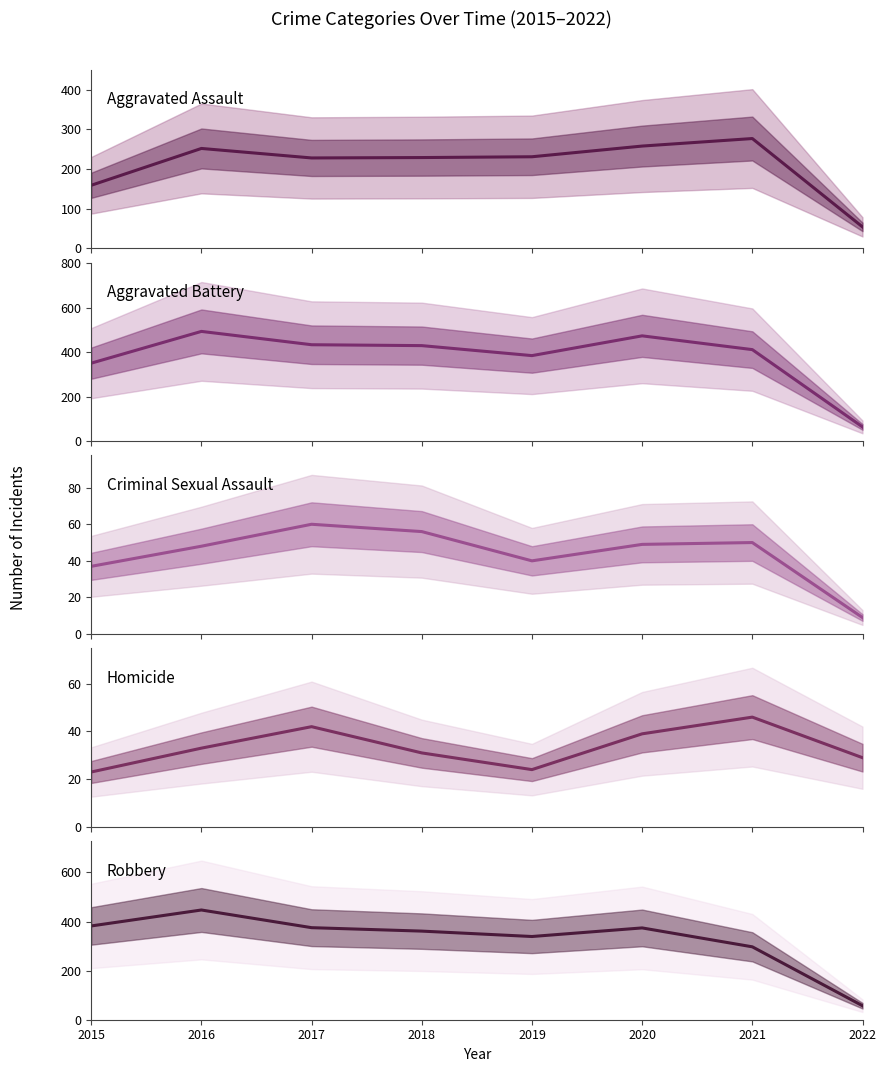

Reading left to right, extract all data points from this chart.

Aggravated Assault: 2015=159	2016=252	2017=228	2018=229	2019=231	2020=258	2021=277	2022=54
Aggravated Battery: 2015=351	2016=494	2017=434	2018=430	2019=385	2020=474	2021=412	2022=64
Criminal Sexual Assault: 2015=37	2016=48	2017=60	2018=56	2019=40	2020=49	2021=50	2022=9
Homicide: 2015=23	2016=33	2017=42	2018=31	2019=24	2020=39	2021=46	2022=29
Robbery: 2015=382	2016=447	2017=375	2018=361	2019=339	2020=374	2021=297	2022=57